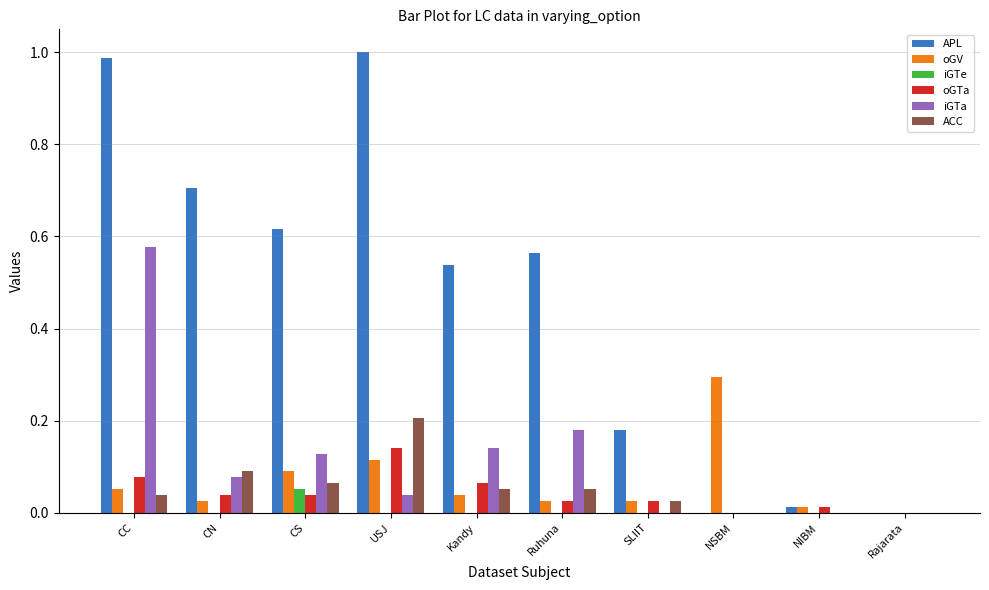

At which category is the sum across all series the highest?

CC